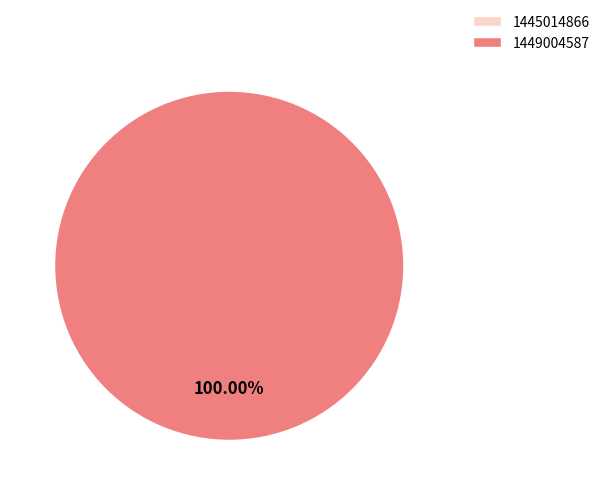

Which category has the smallest portion of the pie?

1445014866